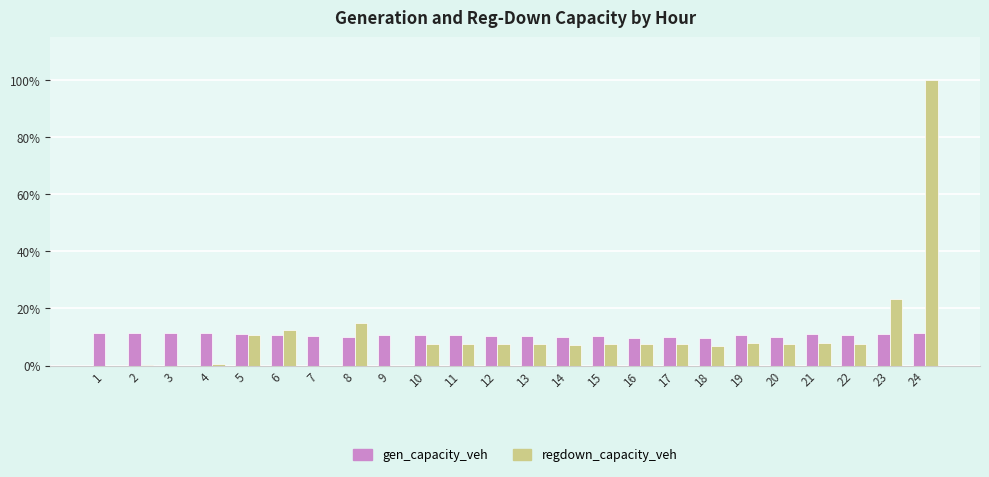

At which category is the sum across all series the highest?

24